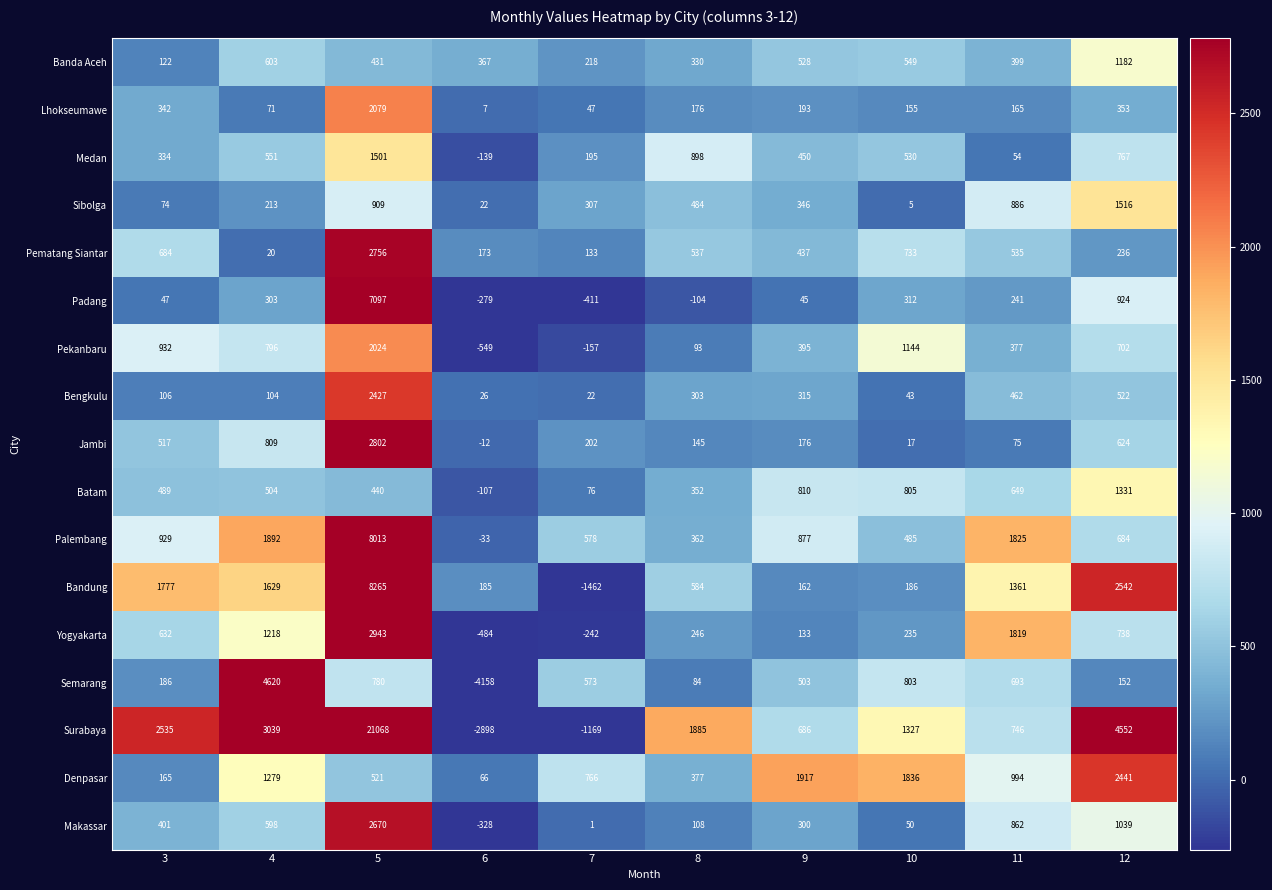

Is it true that Bandung equals 162 at 9?

True